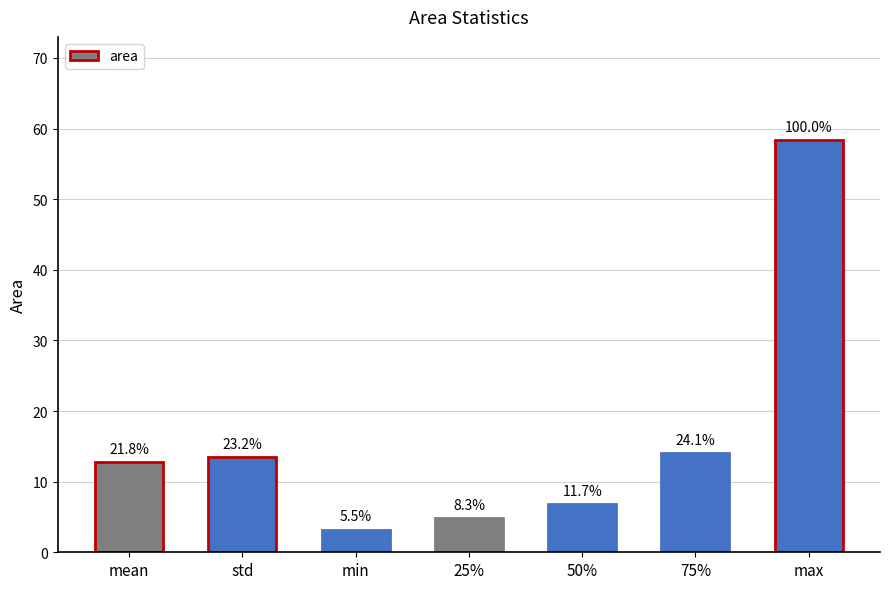

True or false: the data shows 7.3 at 25%.

False